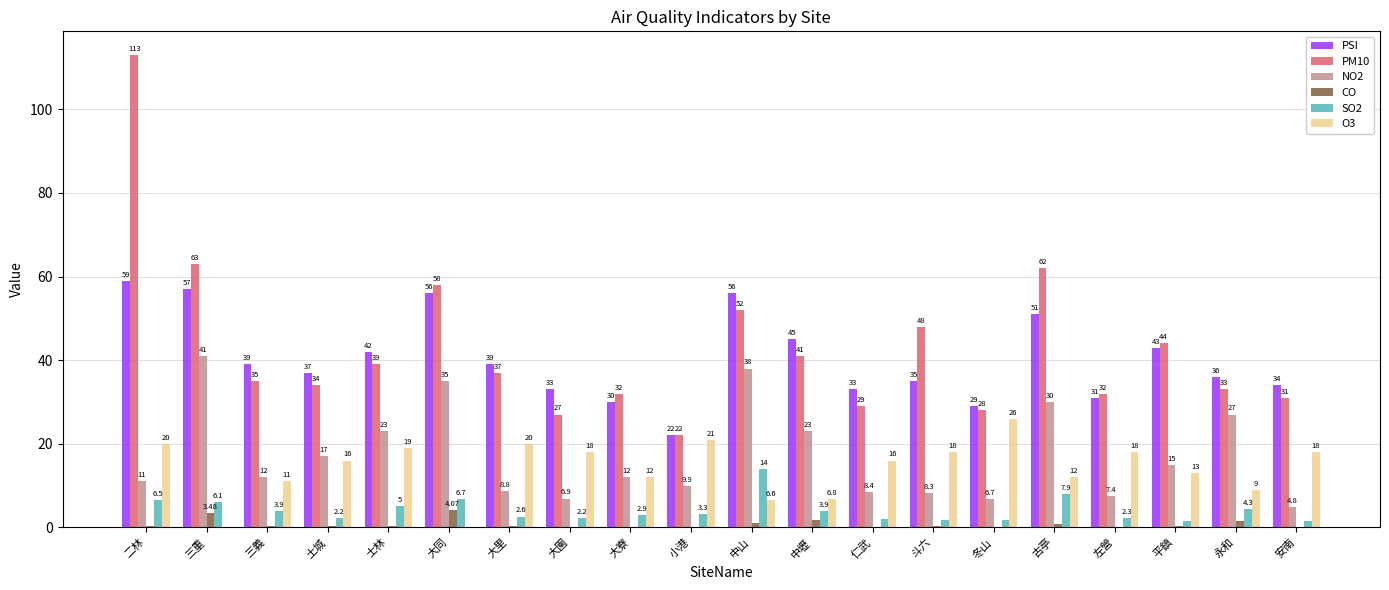

Which category has the highest value in the NO2 series?

三重